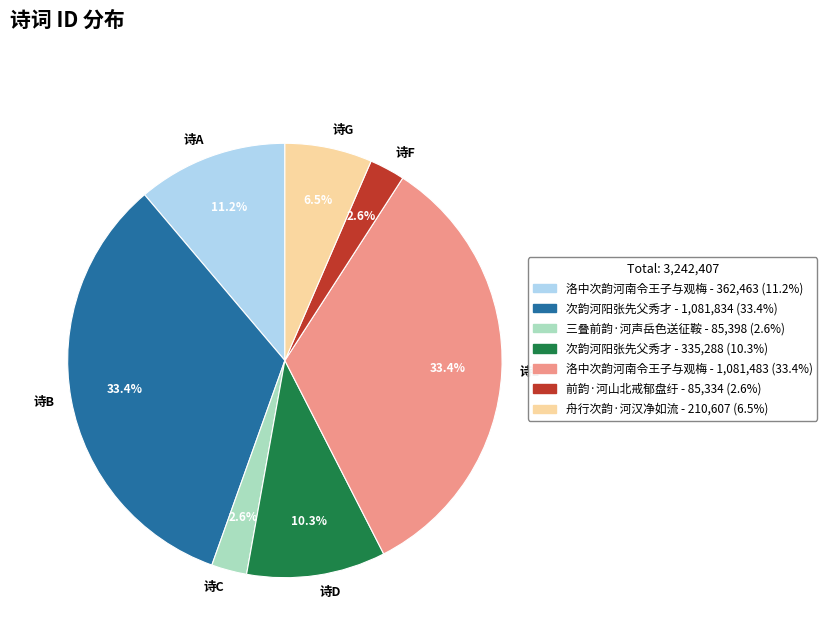

Count the number of slices in the pie.

7